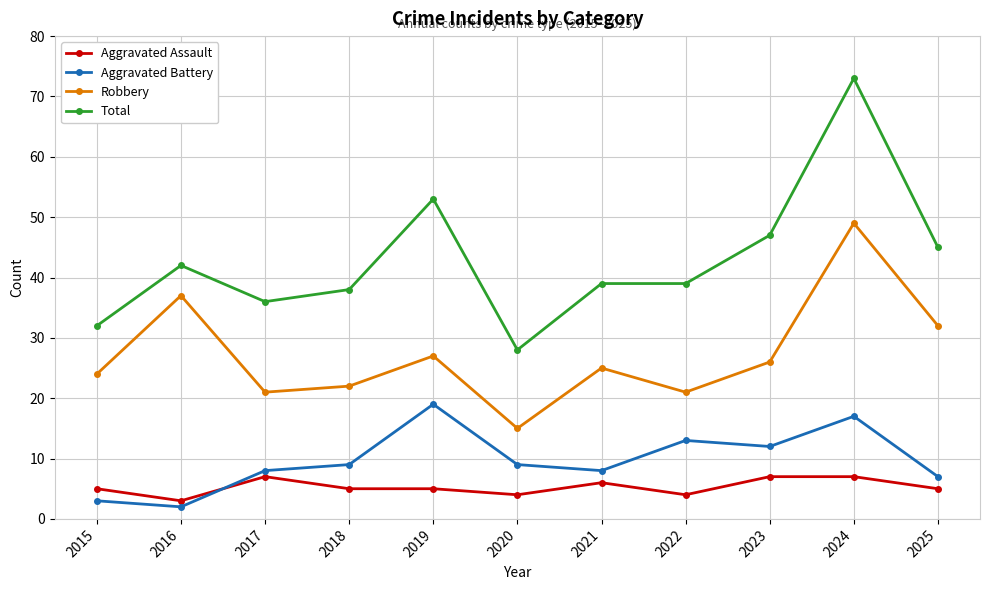

What are all the series names shown in the legend?

Aggravated Assault, Aggravated Battery, Robbery, Total